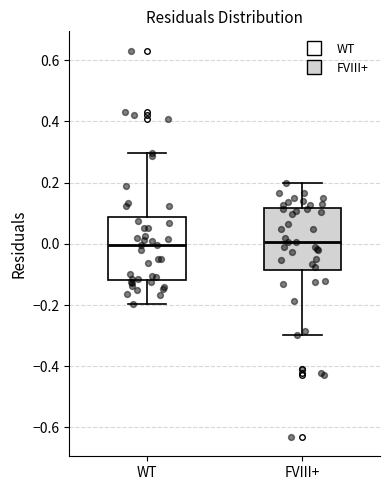

Reading left to right, read every box against the y-axis: the position of its median line, the range the box covers, and the ends of its whiskers. The values are not printed on the chart, so give them approximately, as read against the axis.

WT: median 0.00, box -0.12 to 0.08, whiskers -0.20 to 0.30
FVIII+: median 0.00, box -0.08 to 0.12, whiskers -0.30 to 0.20